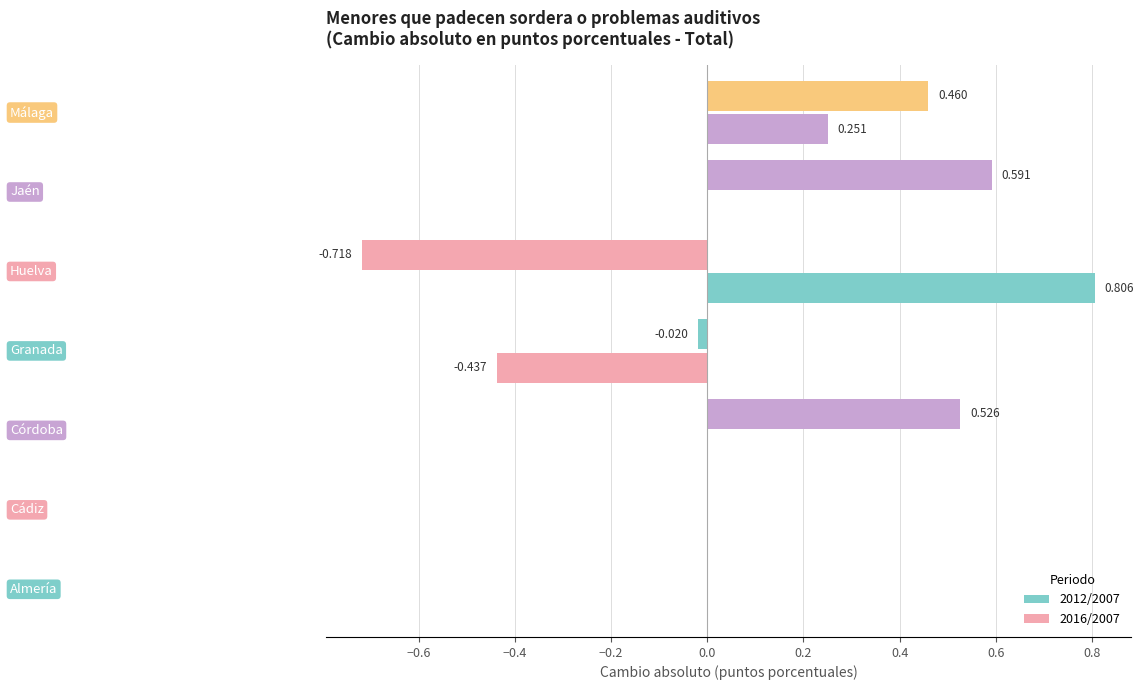

How many data points does each series have?

7